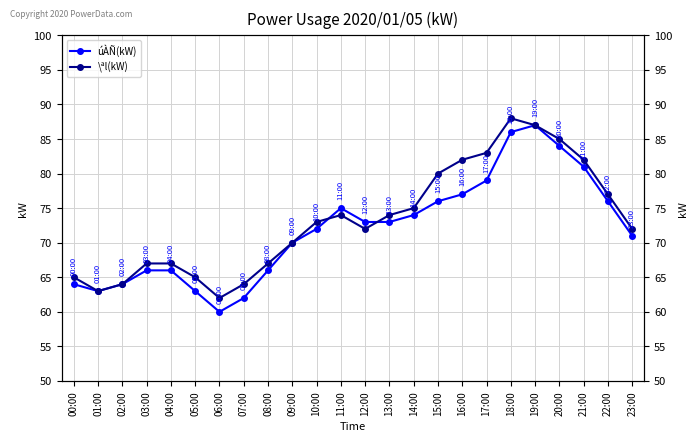

Between which two adjacent categories do \ªl(kW) and úÀÑ(kW) first intersect?

10:00 and 11:00